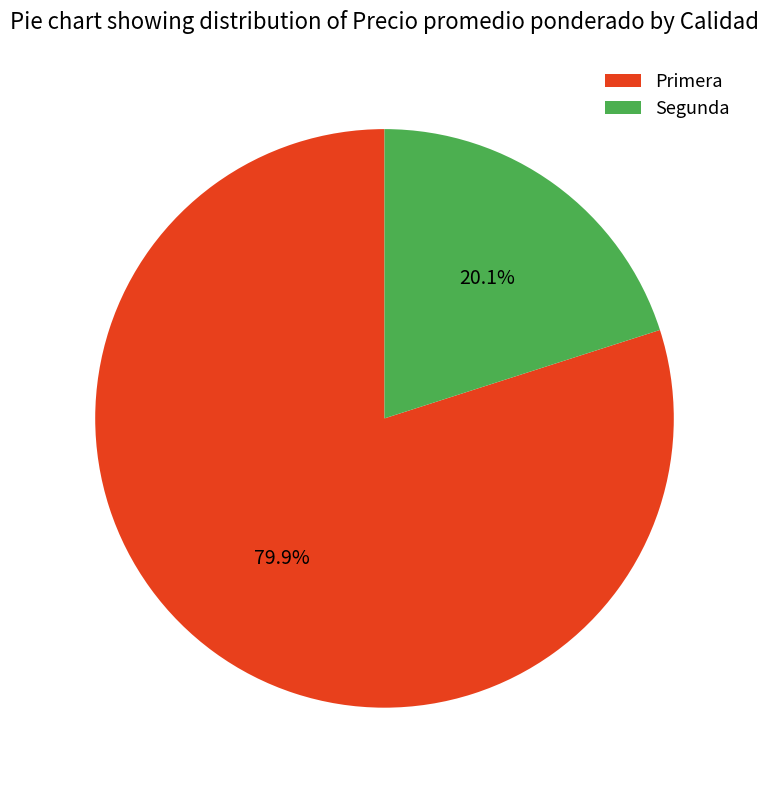

Which slice is the largest?

Primera